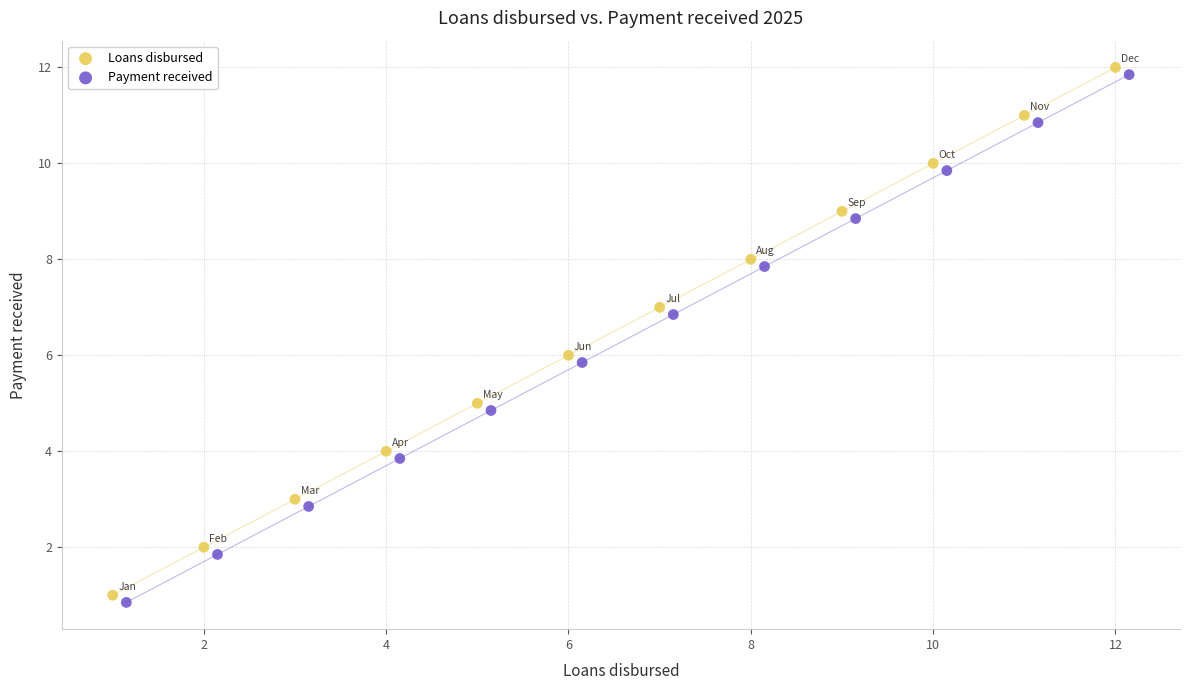

What are all the series names shown in the legend?

Loans disbursed, Payment received